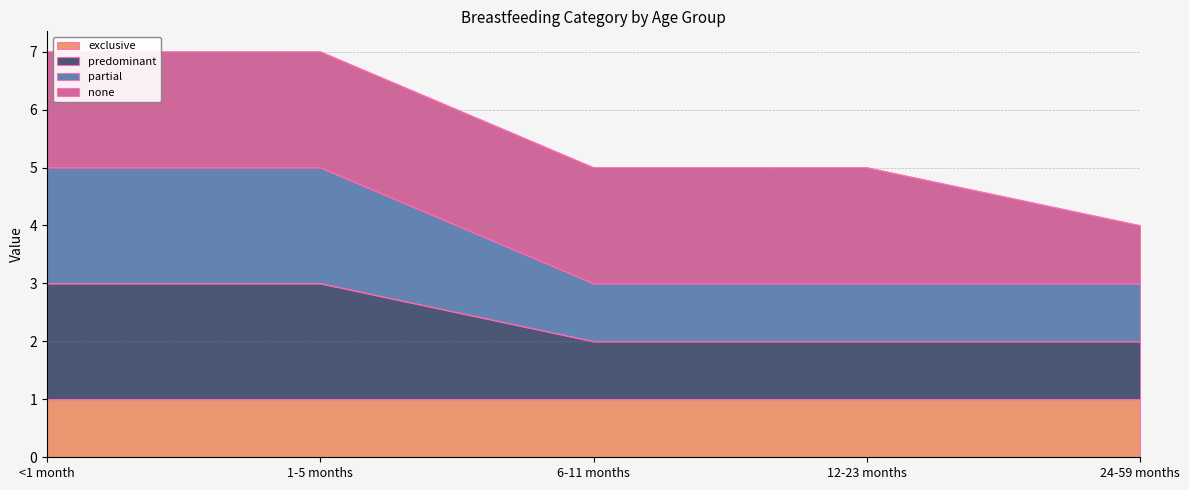

True or false: predominant and partial cross at least once.

False